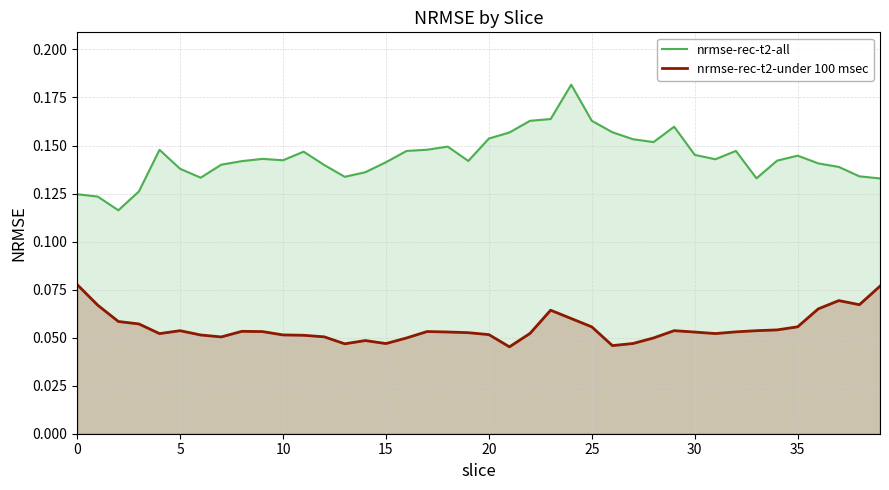

What is the greatest value displayed?

0.2